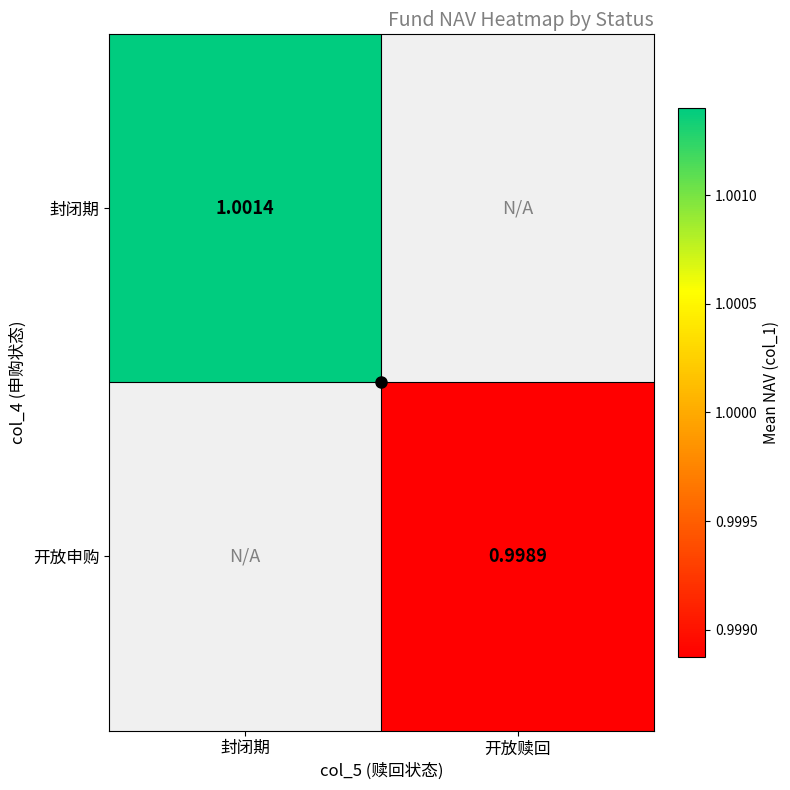

How many series are shown in this chart?

2